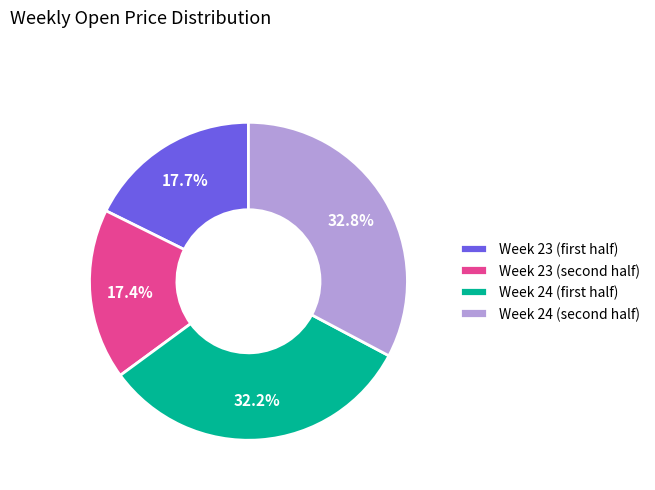

What is the largest slice in the pie chart?

Week 24 (second half)